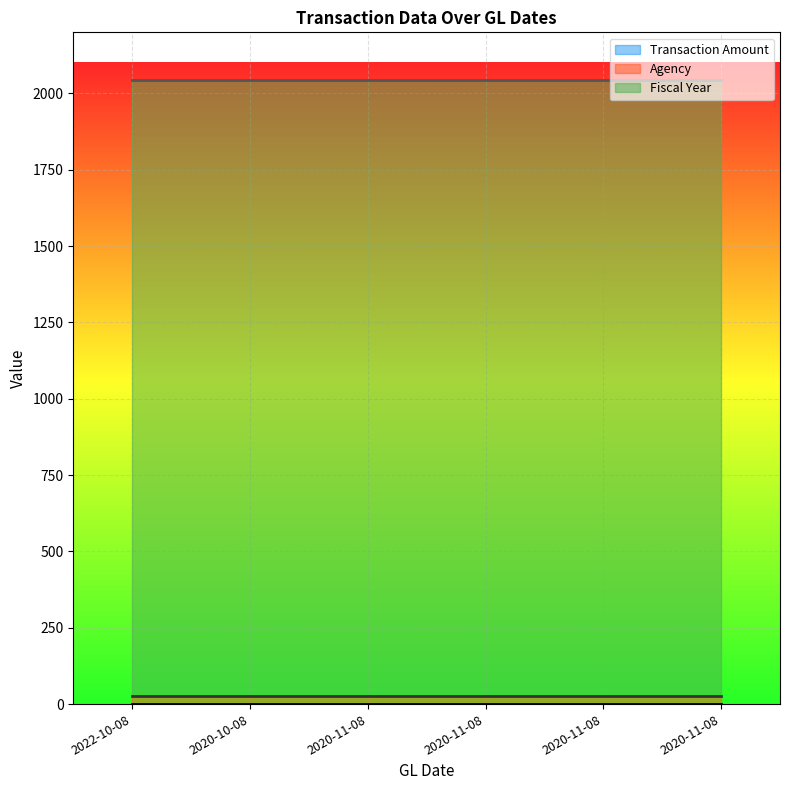

List the series in order of their peak value, highest first.

Fiscal Year, Agency, Transaction Amount